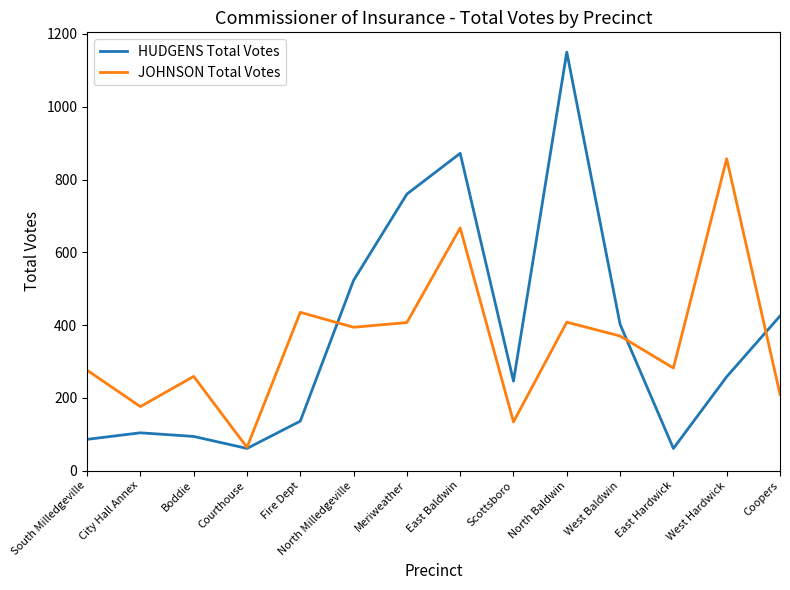

Rank the series at Boddie from highest to lowest value.

JOHNSON Total Votes, HUDGENS Total Votes